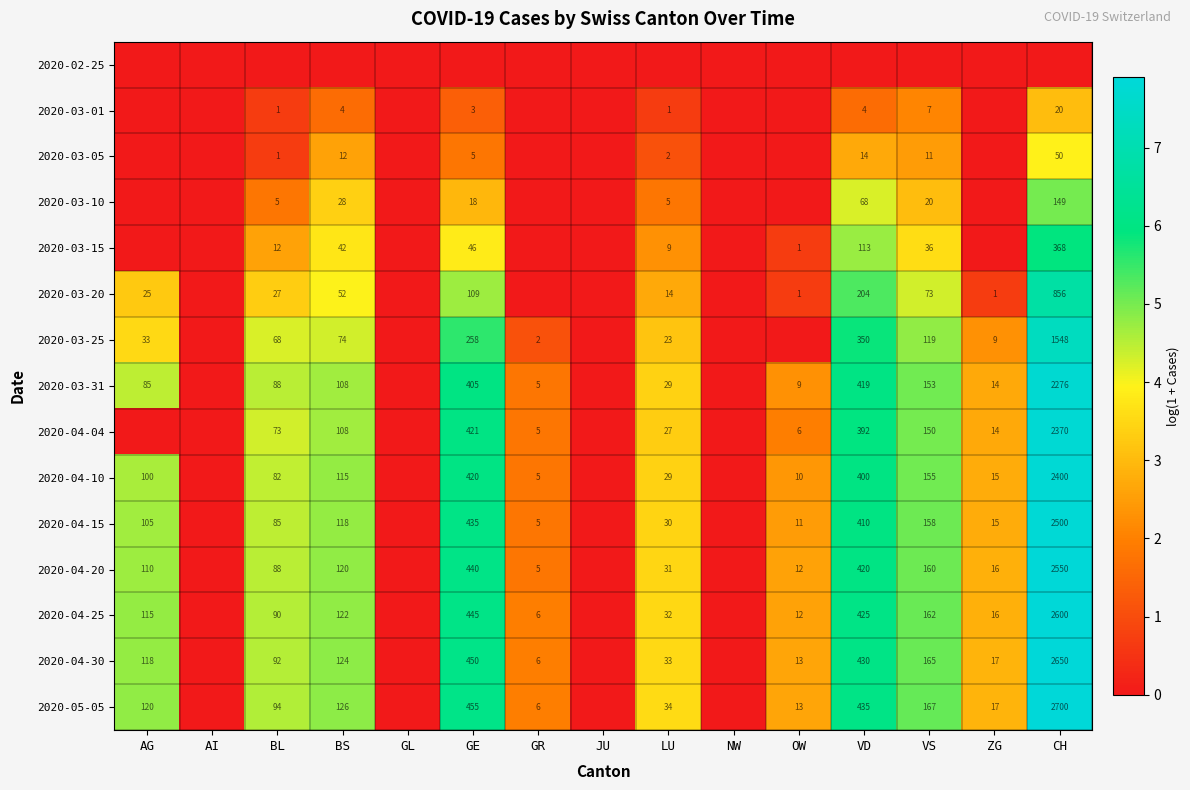

True or false: 2020-03-31 has a value of 419 at VD.

True